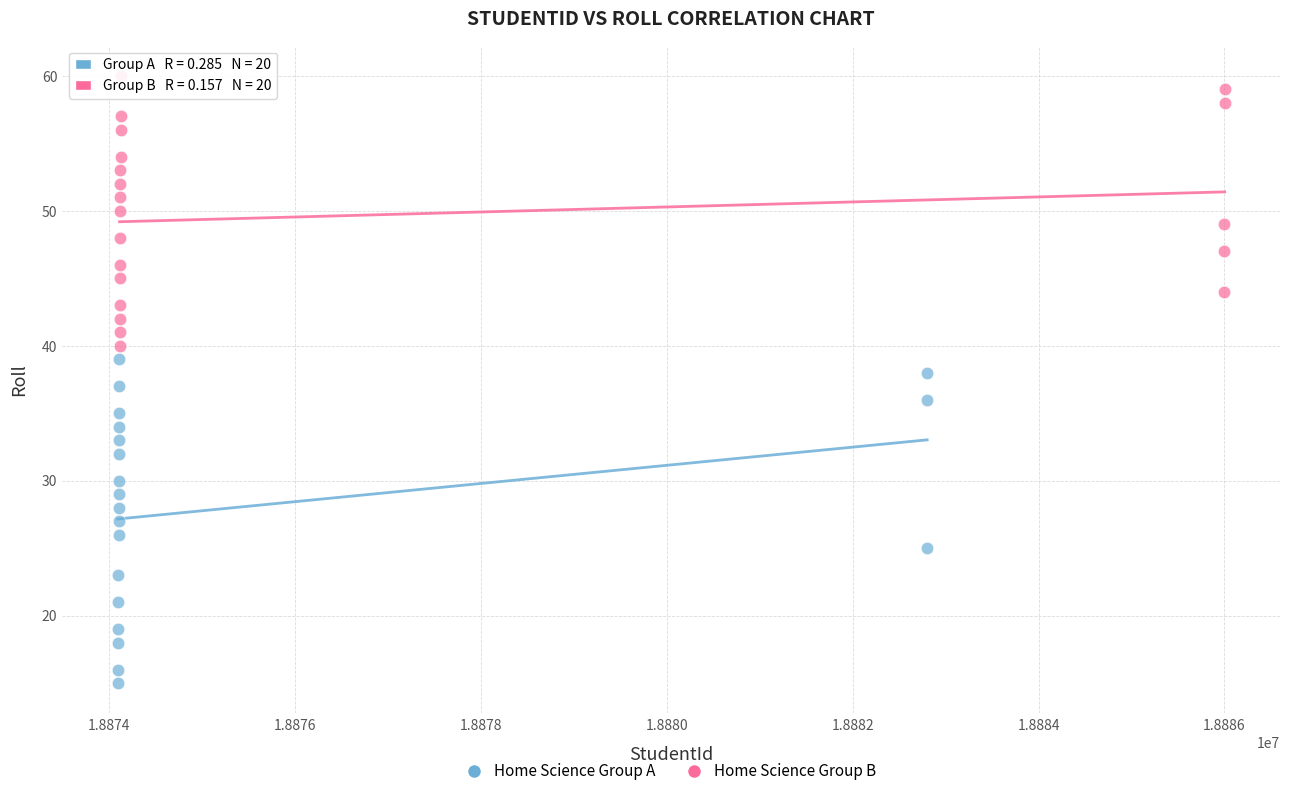

Which series contains the lowest Y value?

Home Science Group A